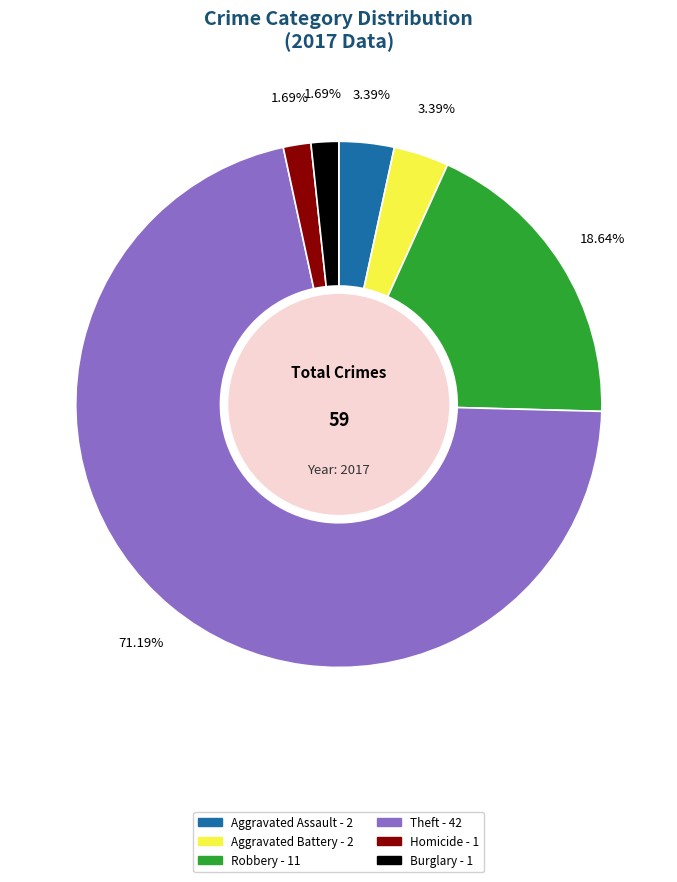

Is there any slice that represents more than half of the pie?

Yes